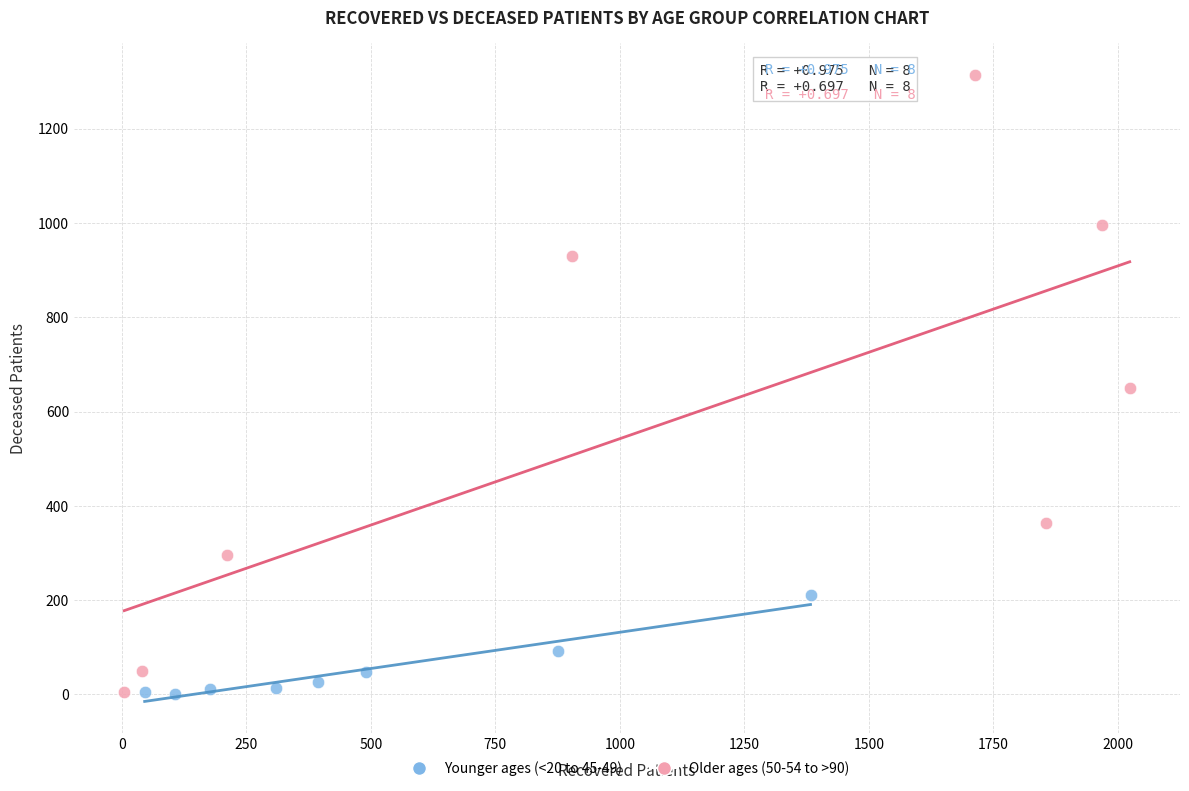

Which series has the largest Y range (max minus min)?

Older ages (50-54 to >90)